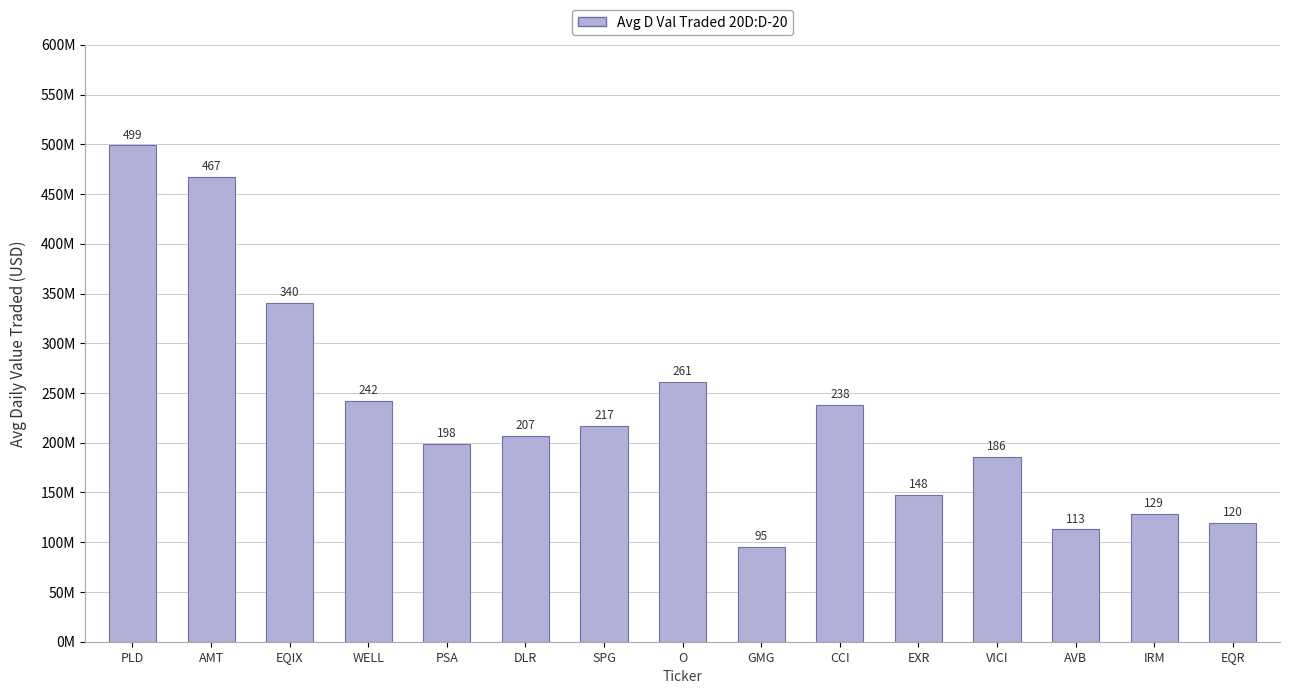

Are the bars horizontal?

No